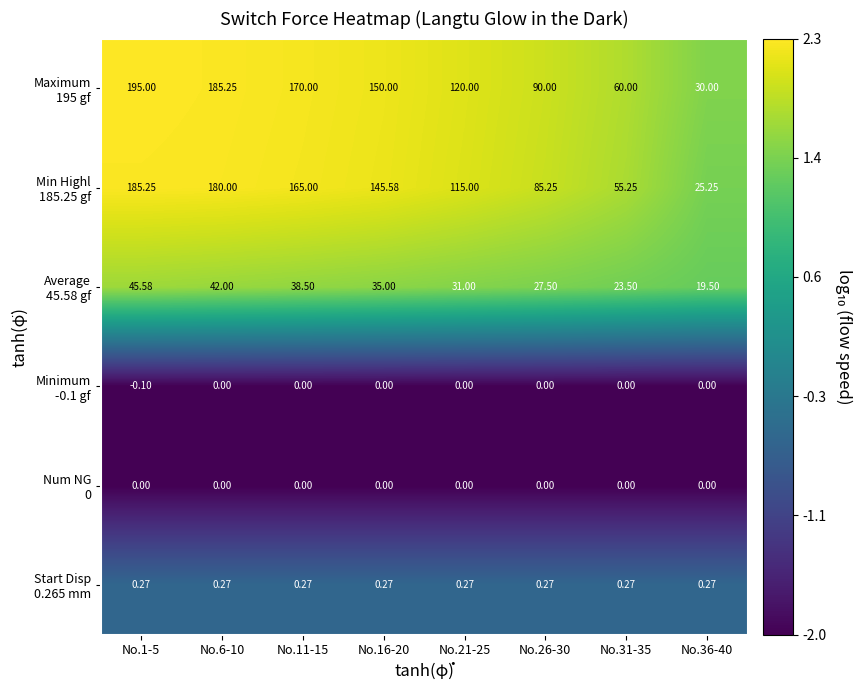

What is the minimum value shown in the chart?

-0.1